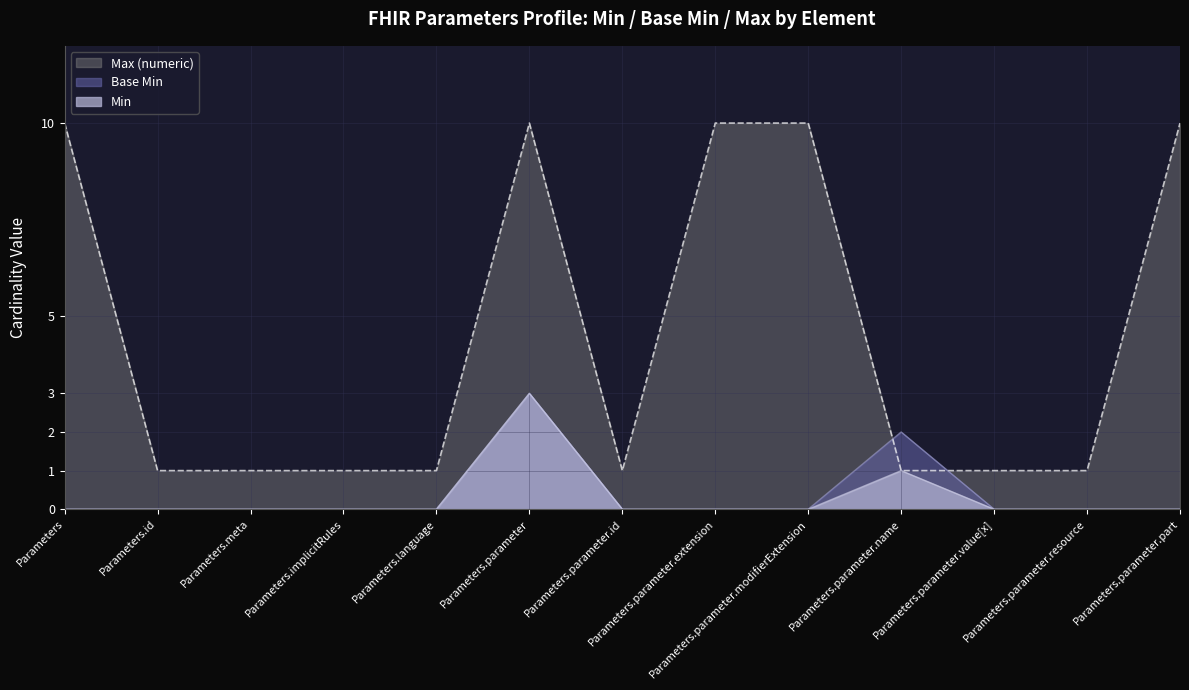

True or false: Max (numeric) and Min cross at least once.

False